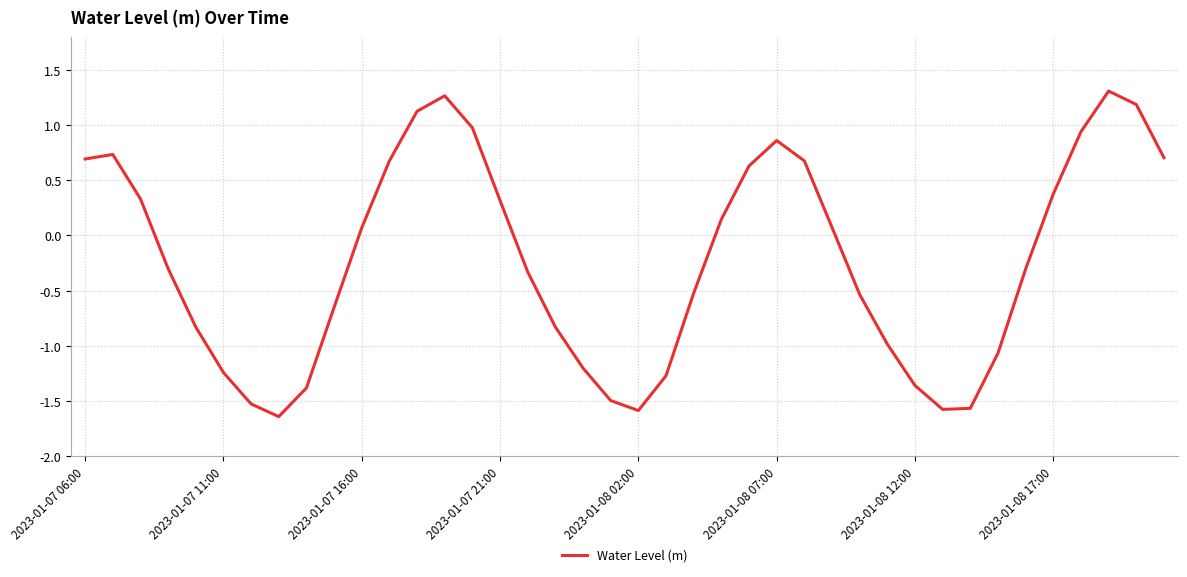

What is the greatest value displayed?

1.3